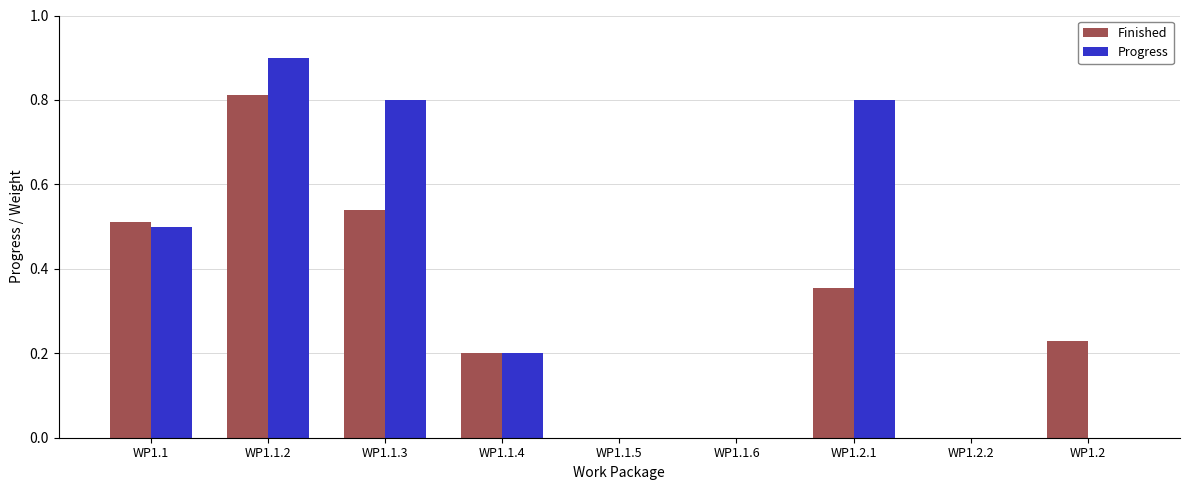

What is the highest value of the Progress series?

0.9